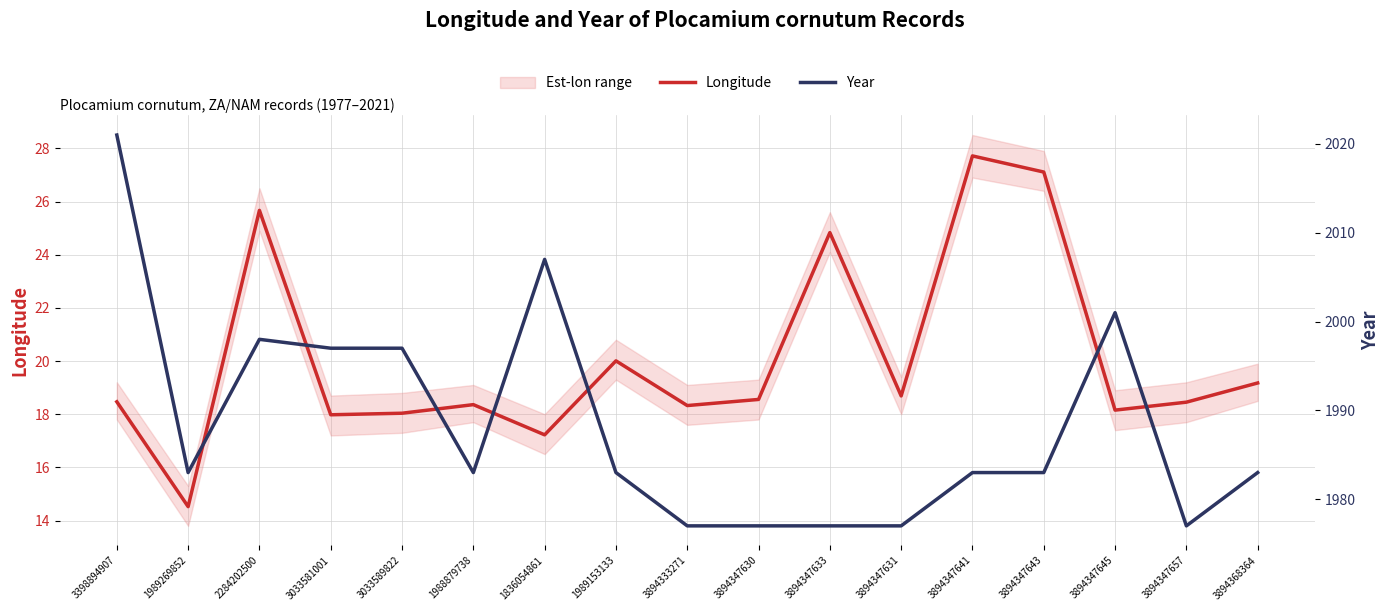

What is the label of the 1st point from the right?

3894368364